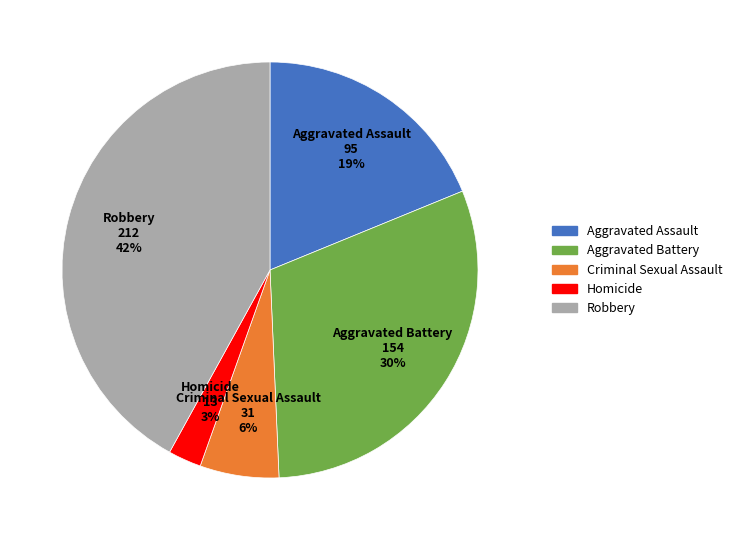

Which category has the smallest portion of the pie?

Homicide